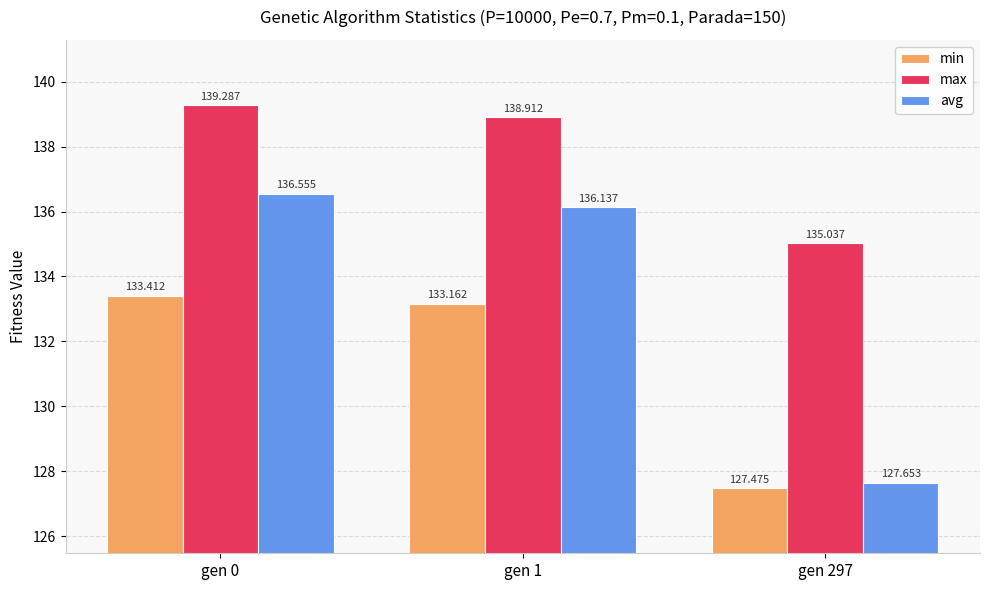

Rank the categories by min value from lowest to highest.

gen 297, gen 1, gen 0